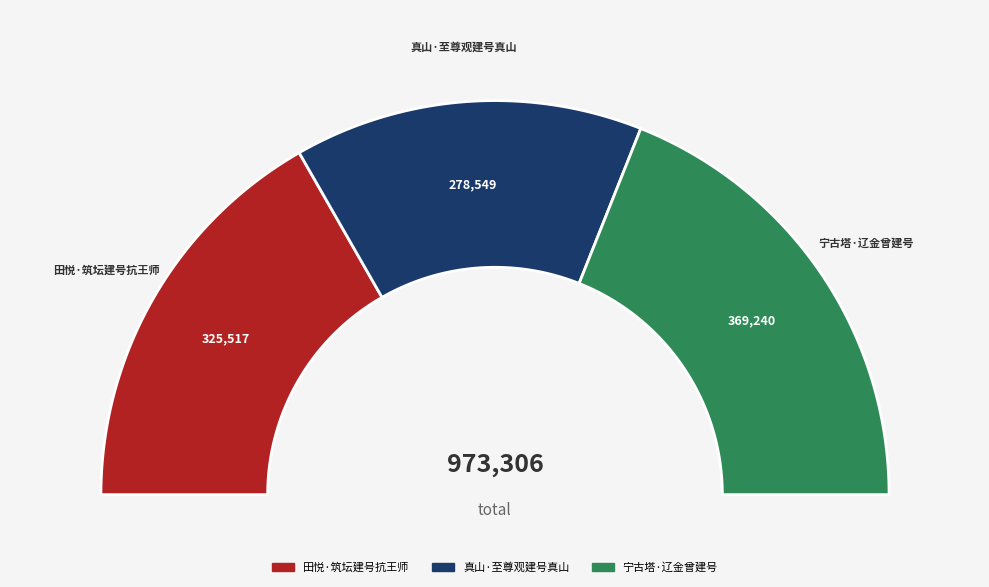

The 田悦·筑坛建号抗王师 slice represents 33% of the pie. True or false?

True